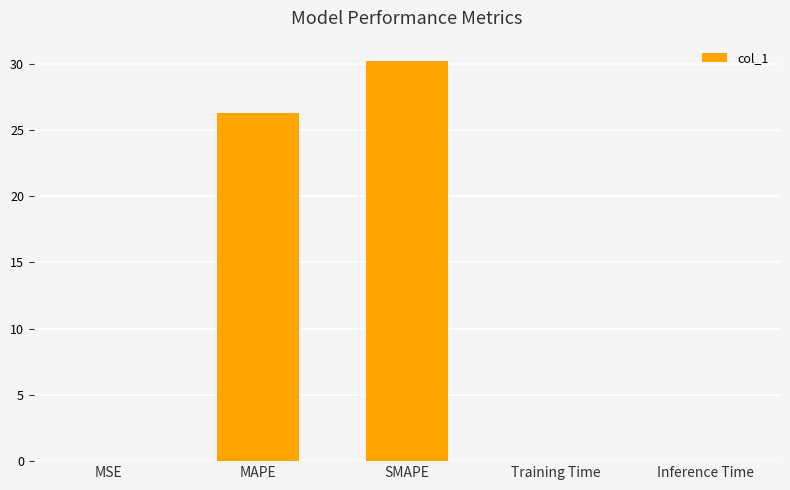

What value does the data have at MAPE?

26.3